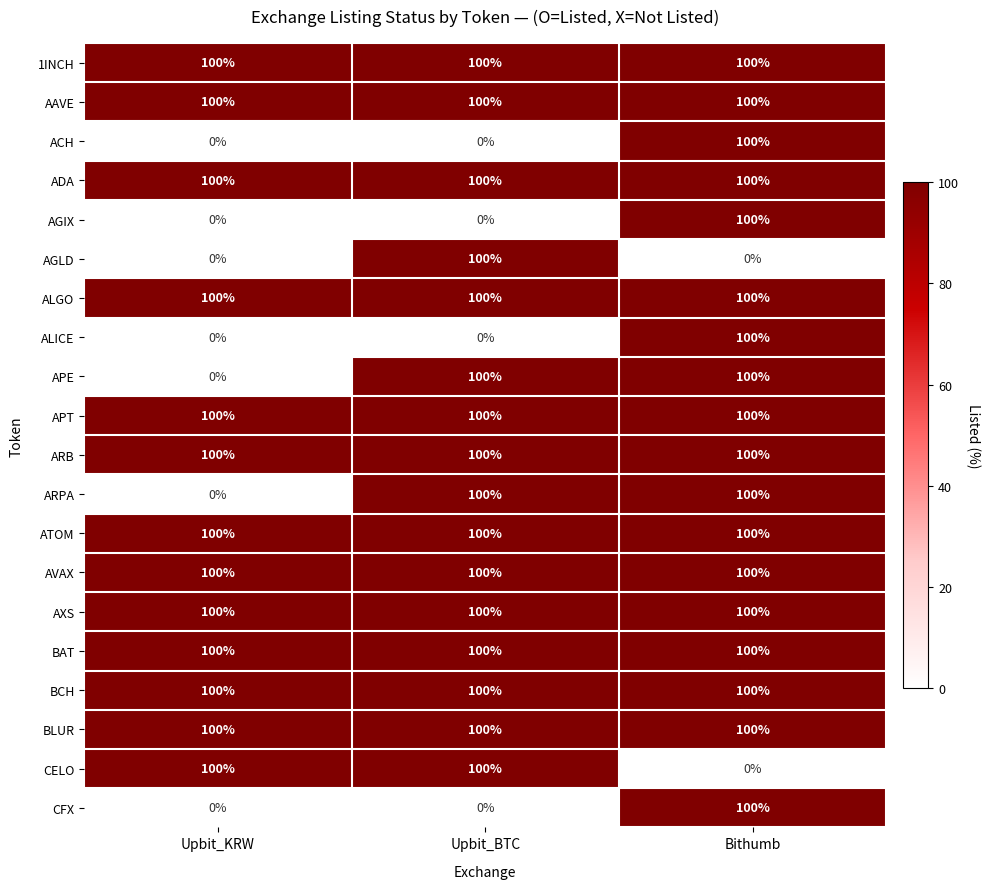

What is the sum of all CELO values?

200